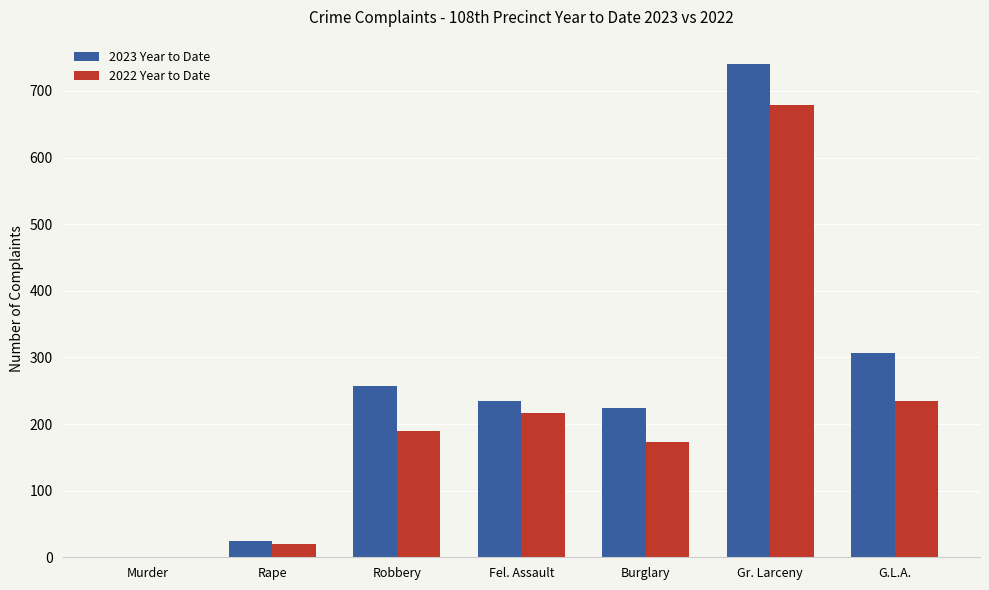

What is the sum of the 2023 Year to Date values at Gr. Larceny and Burglary?

964